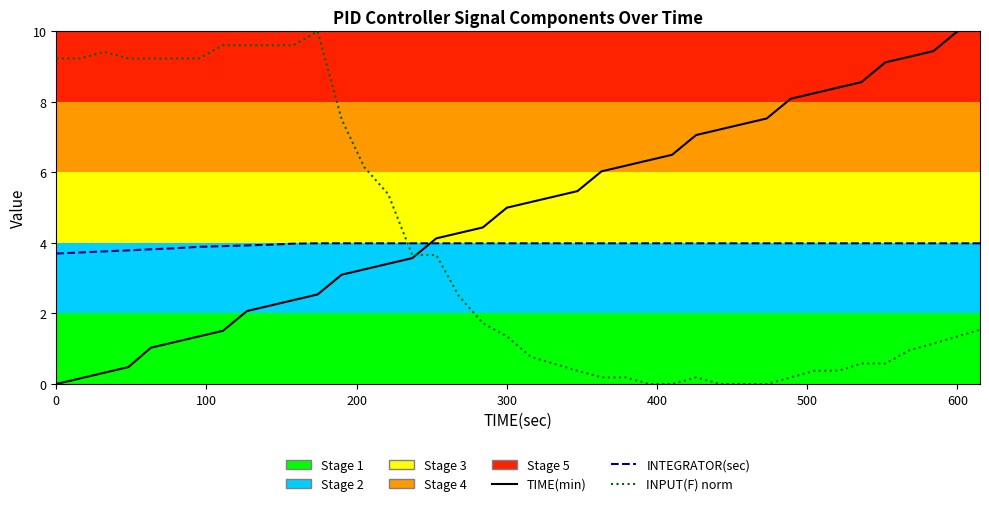

True or false: TIME(min) and INTEGRATOR(sec) intersect in this chart.

True